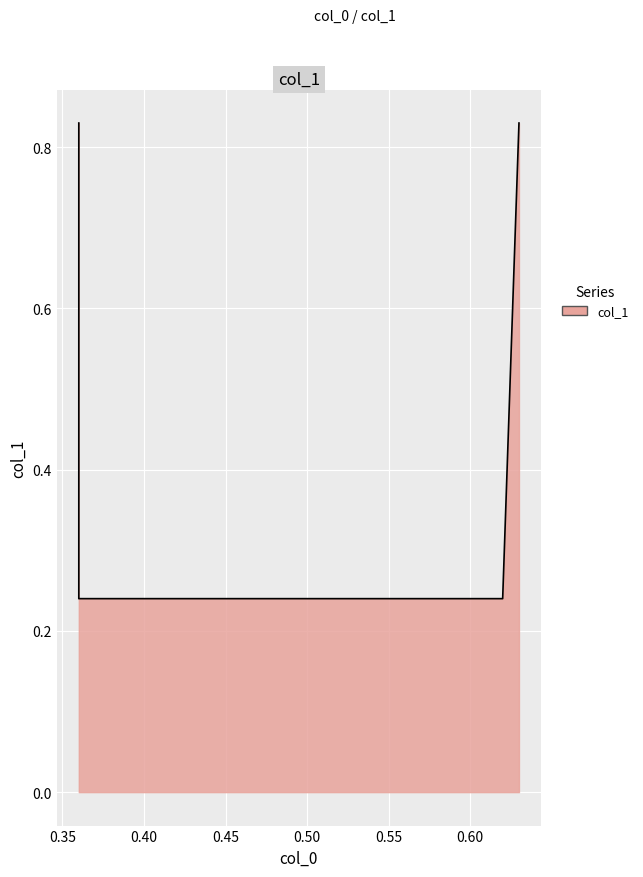

The value at 0.62 is 0.2. True or false?

True